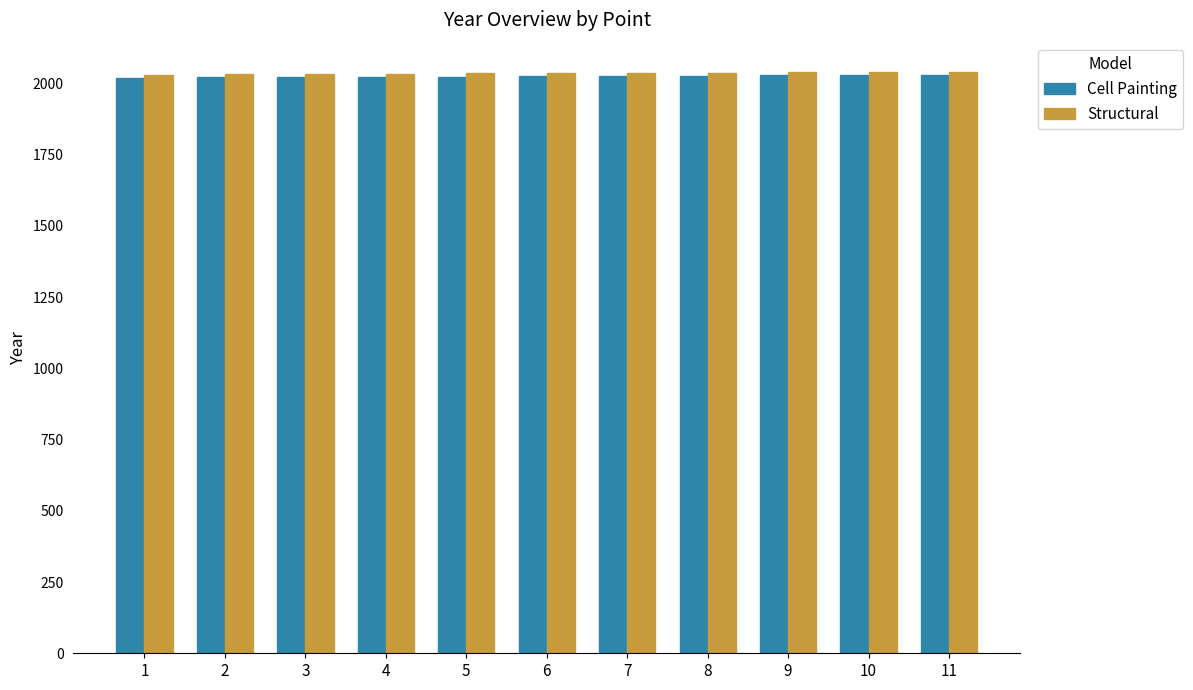

What is the minimum value shown in the chart?

2020